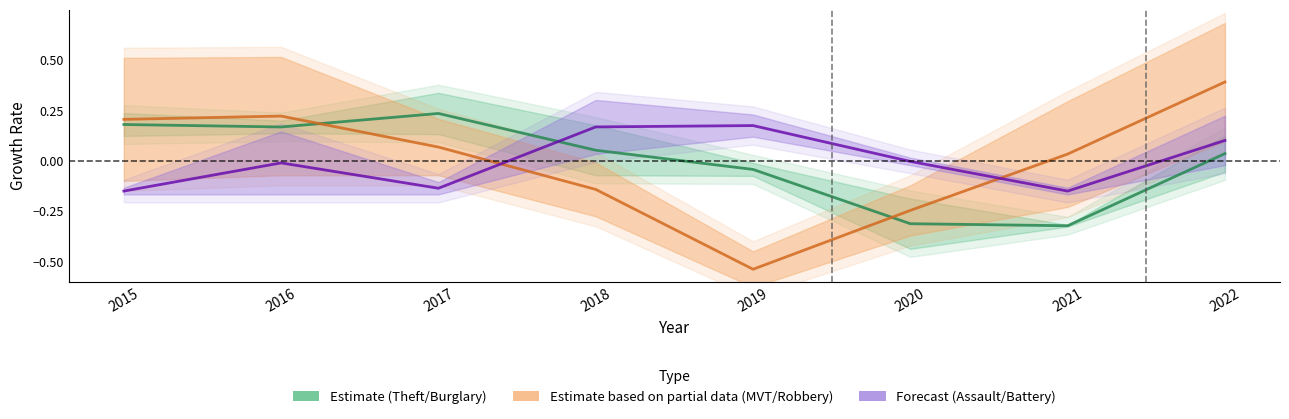

Does the chart display data point markers on the line(s)?

No